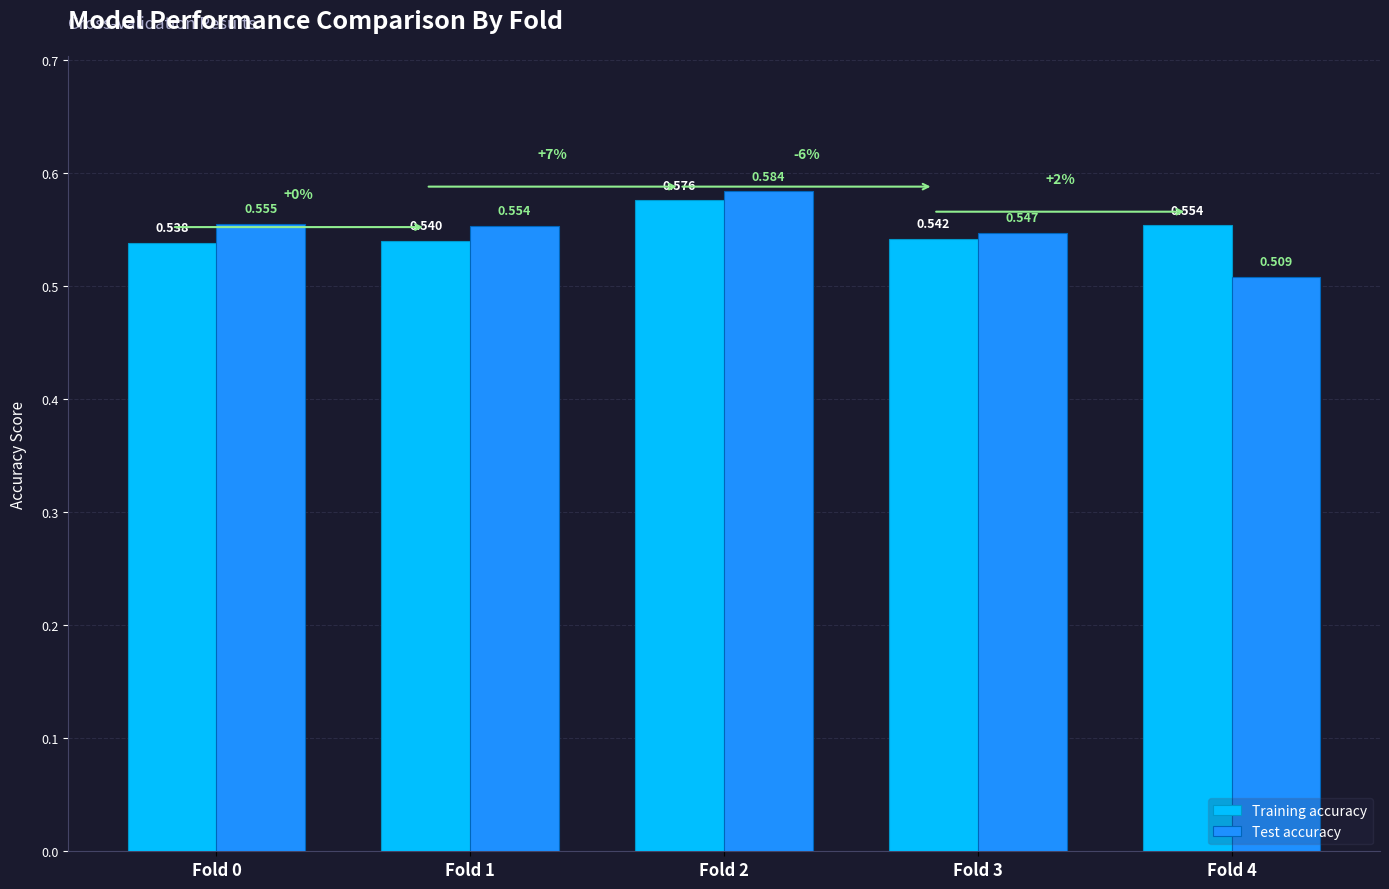

List the series in order of their overall mean, lowest first.

Test accuracy, Training accuracy